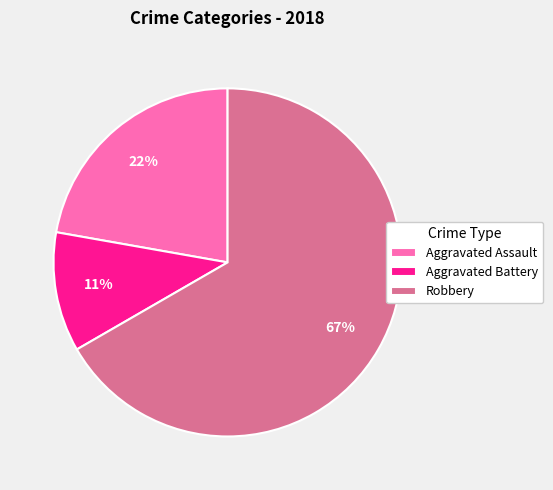

How many segments does this pie chart have?

3